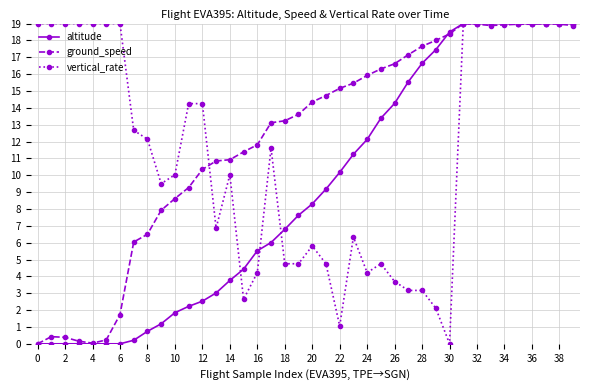

What is the value of the ground_speed point at the 19th from the left?

13.2